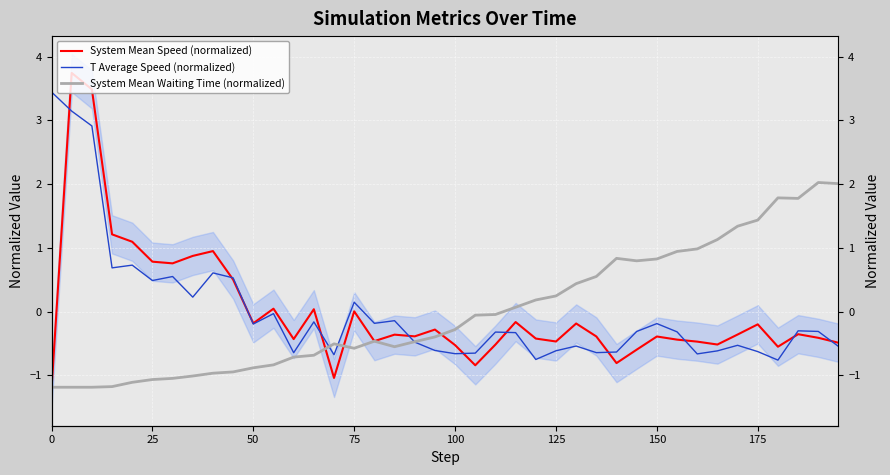

How many negative values does the T Average Speed (normalized) series have?

29